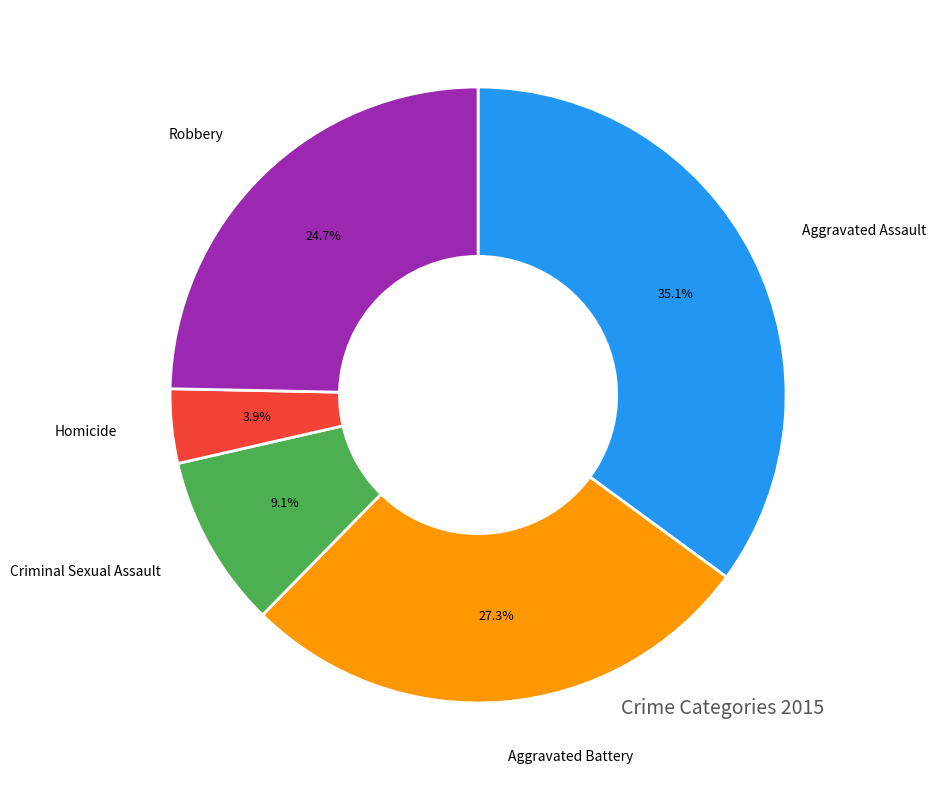

How many slices are in this pie chart?

5